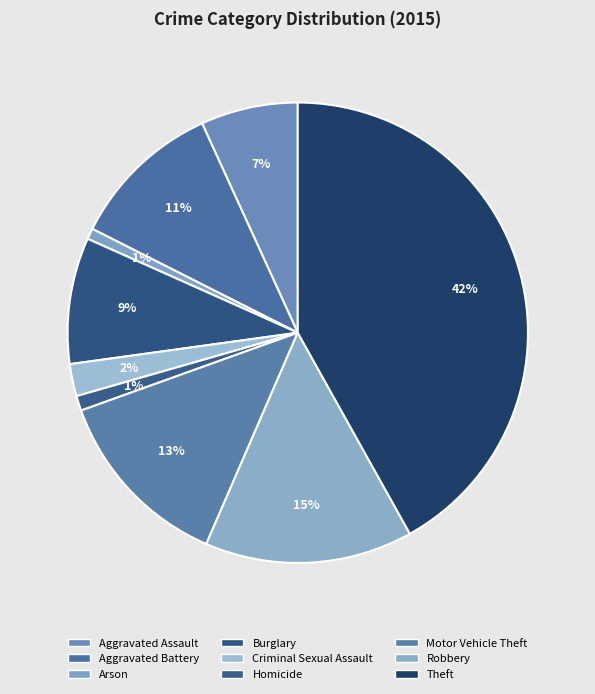

How many segments does this pie chart have?

9